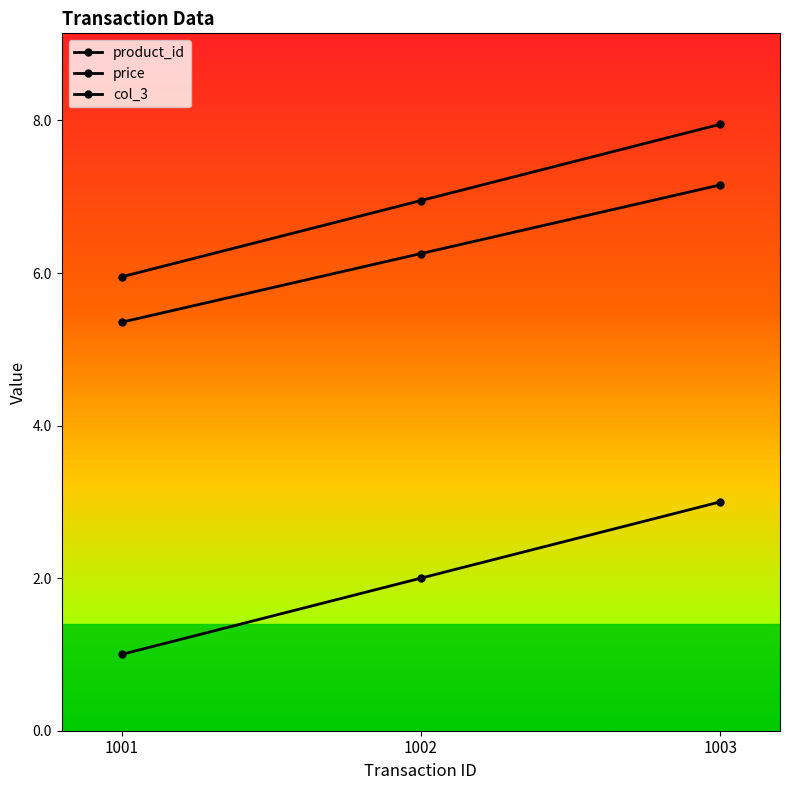

Where is product_id nearest to the value 2?

1002